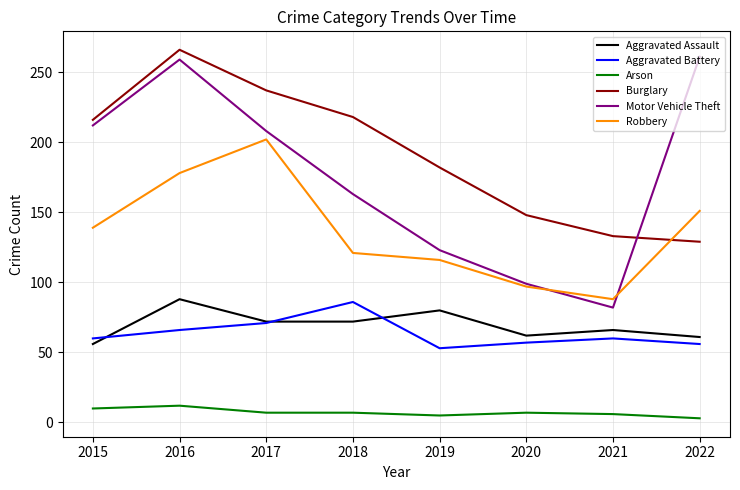

Between 2015 and 2019, which series saw the biggest shift?

Motor Vehicle Theft